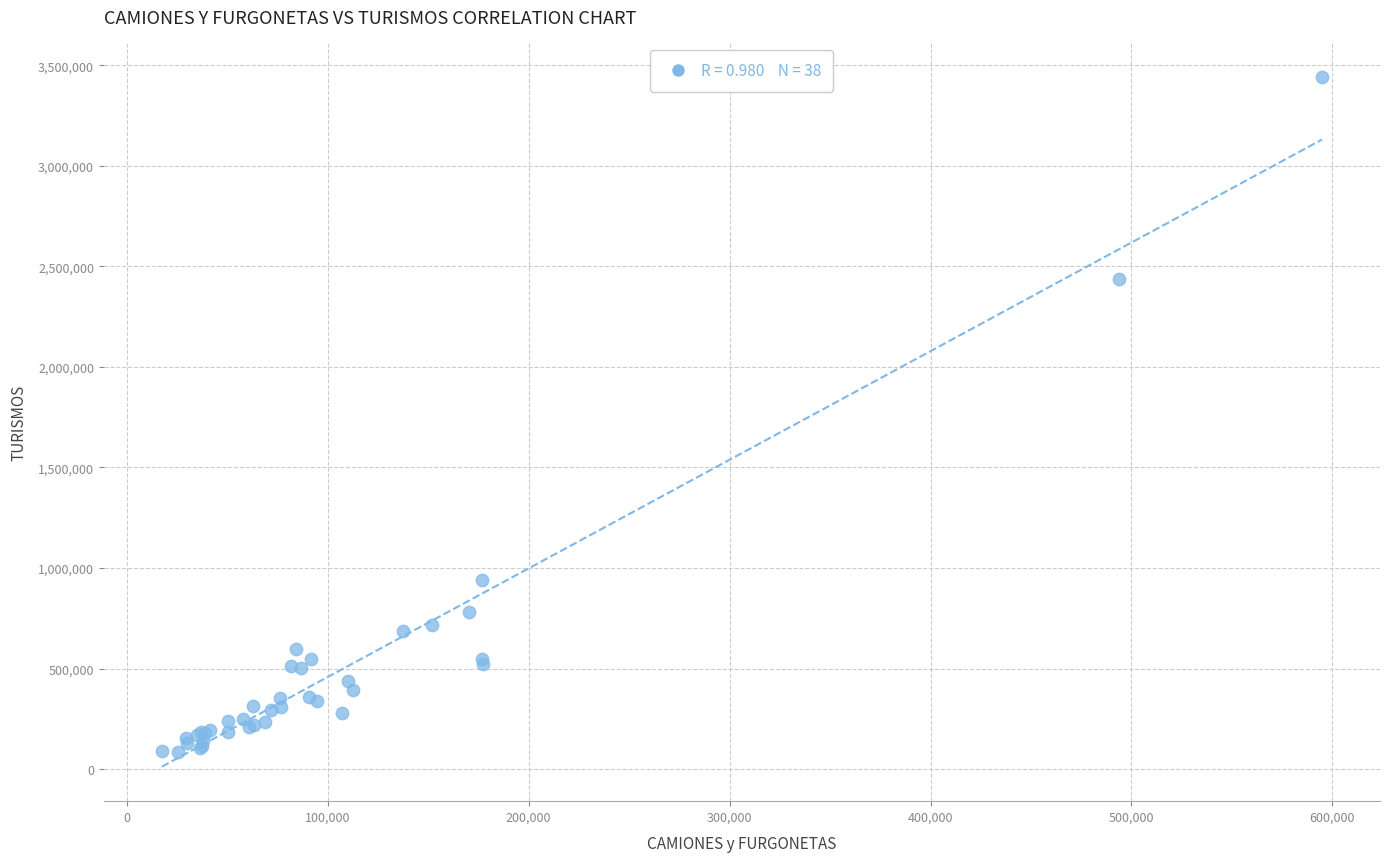

What Y value in the scatter plot is closest to 1764107?

2437180